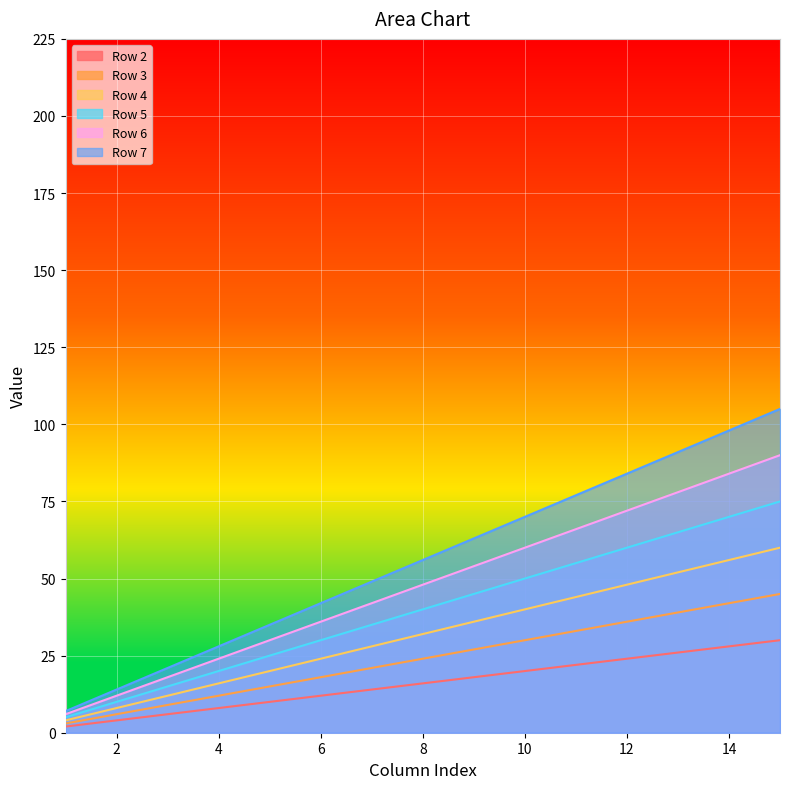

True or false: Row 7 has a value of 77 at 11.

True